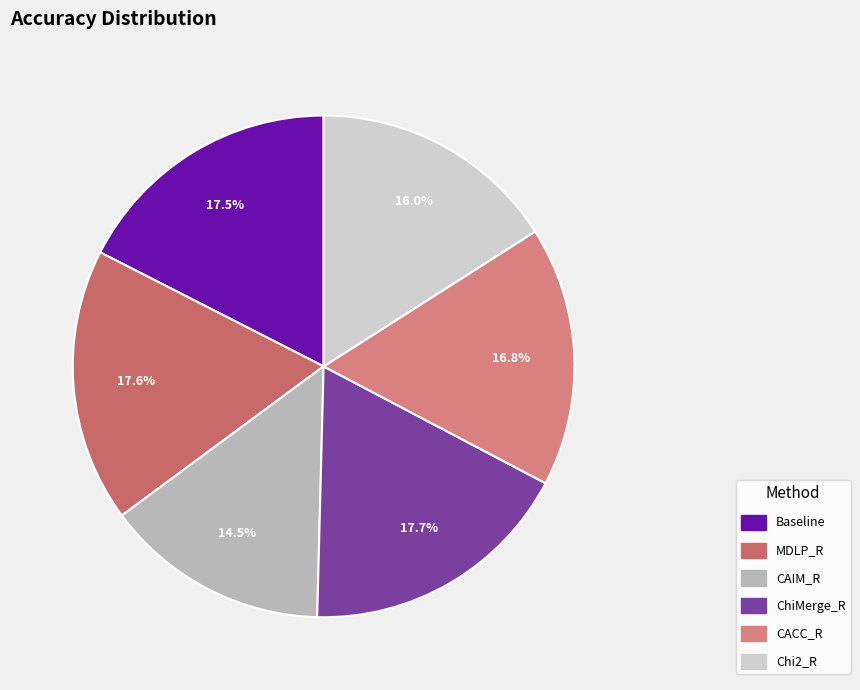

What is the largest slice in the pie chart?

ChiMerge_R